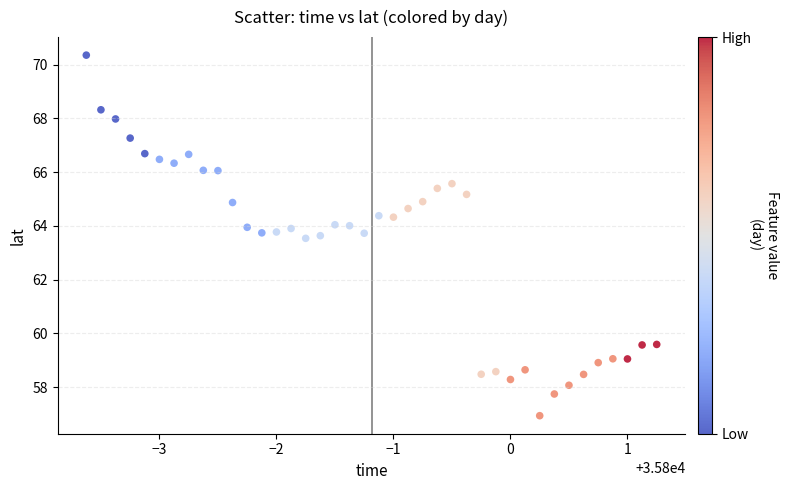

What is the range of Y values (max minus min)?

13.4